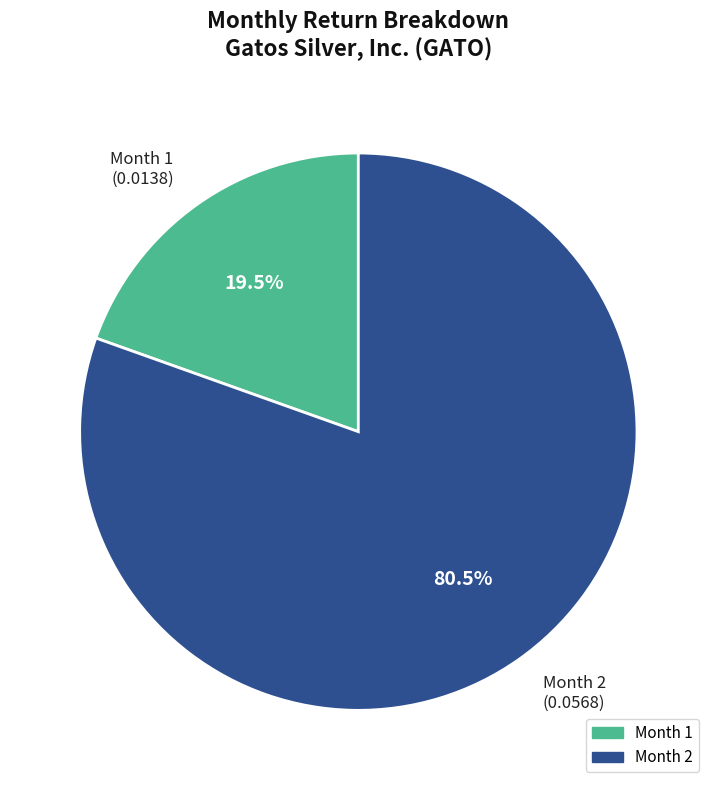

What is the majority slice?

Month 2 (0.0568)